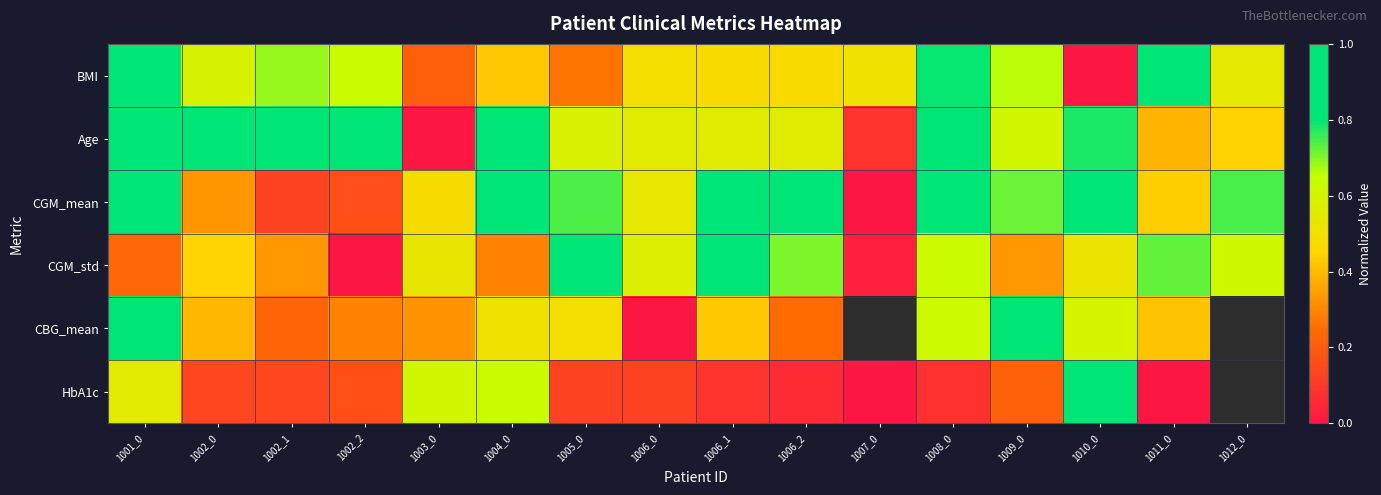

Which has a higher value, 1009_0 or 1006_0?

1009_0